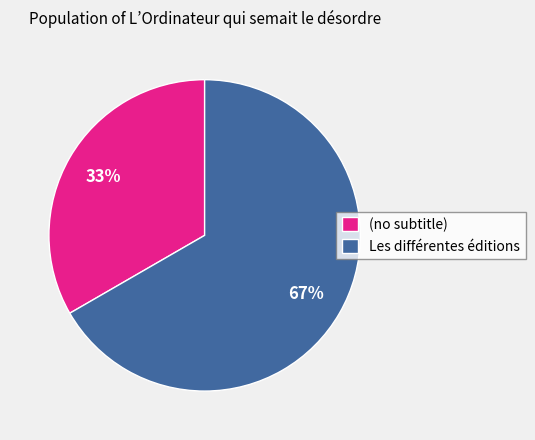

Rank the categories by value from lowest to highest.

(no subtitle), Les différentes éditions